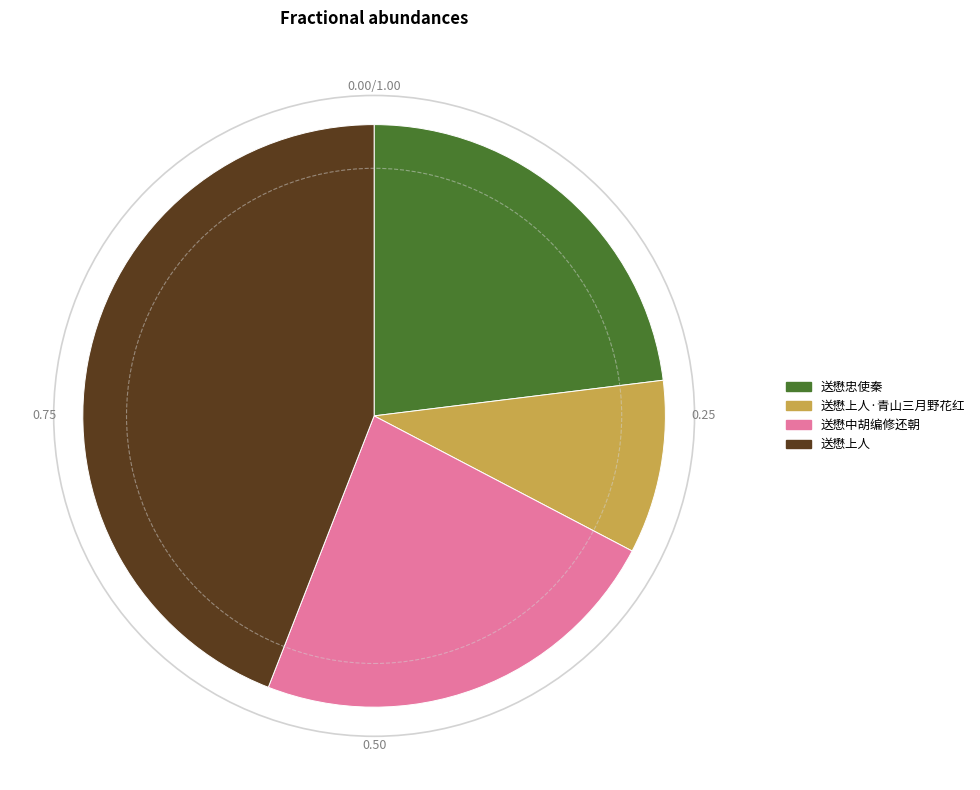

Which slice is the largest?

送懋上人